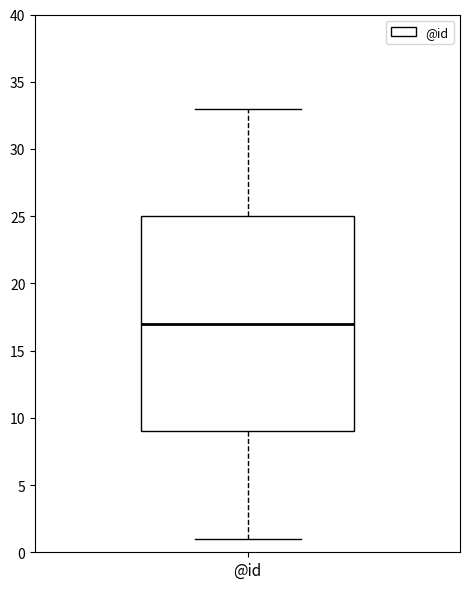

Transcribe this box plot: give where the median line is, the range the box spans, and where the two whiskers end, as read against the y-axis. The values are not printed on the chart, so give them approximately, as read against the axis.

median 17, box 9 to 25, whiskers 1 to 33